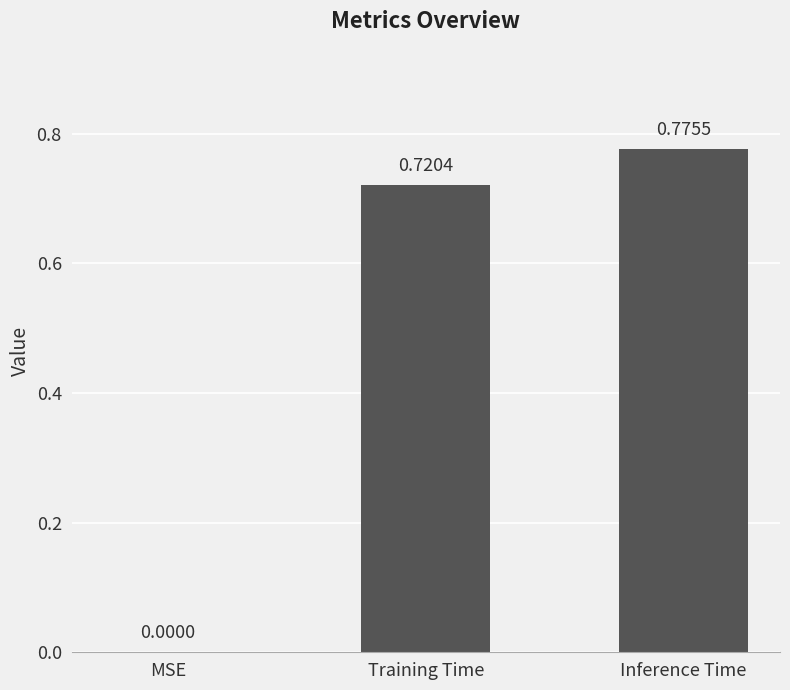

The value at Training Time is 0.3. True or false?

False